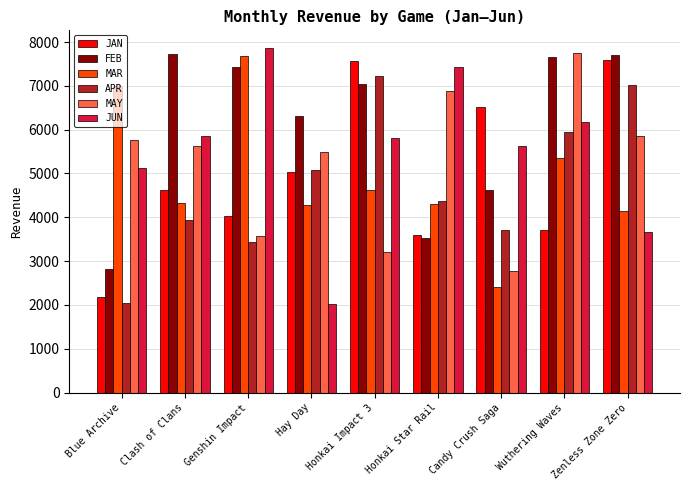

Between Blue Archive and Honkai Star Rail, which series saw the biggest shift?

MAR